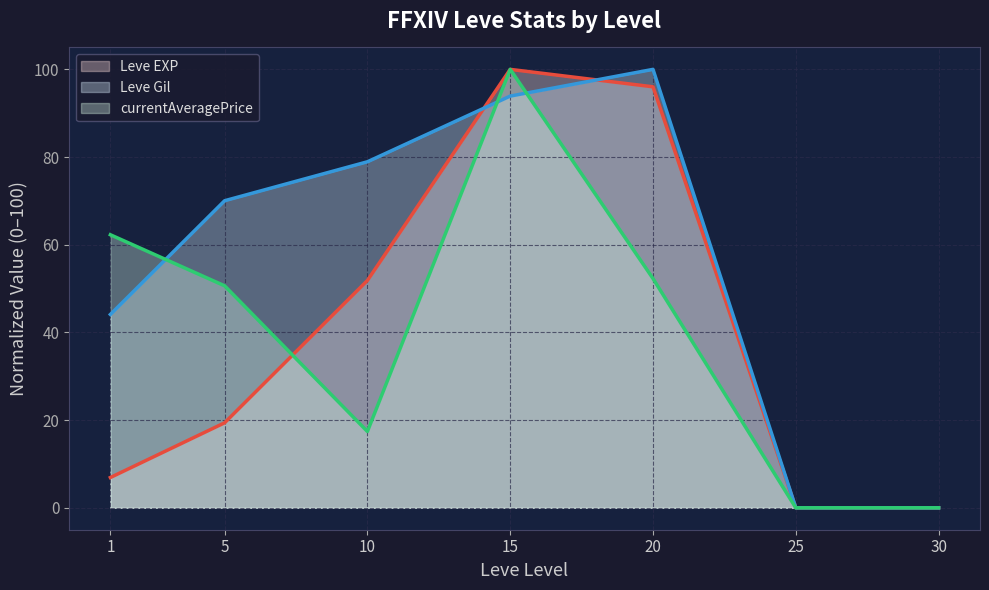

Where is Leve Gil (line) nearest to the value 50?

1